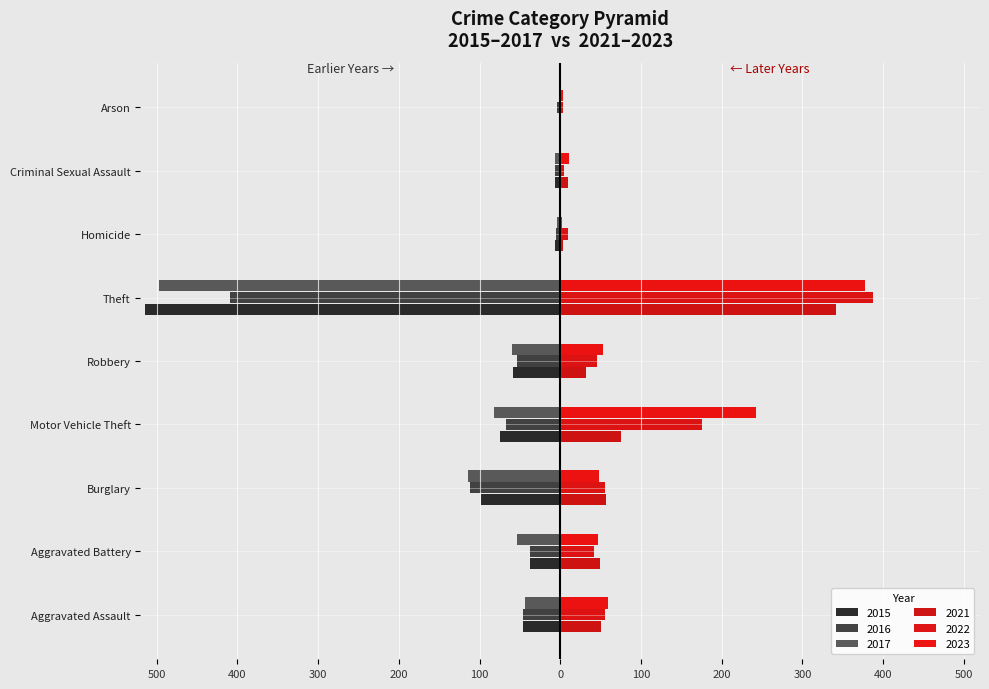

What is the sum of all 2021 values?

618